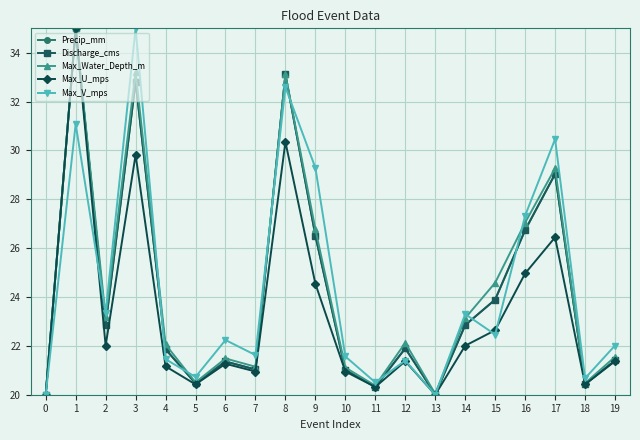

True or false: Max_Water_Depth_m has a value of 33.1 at 8.

True